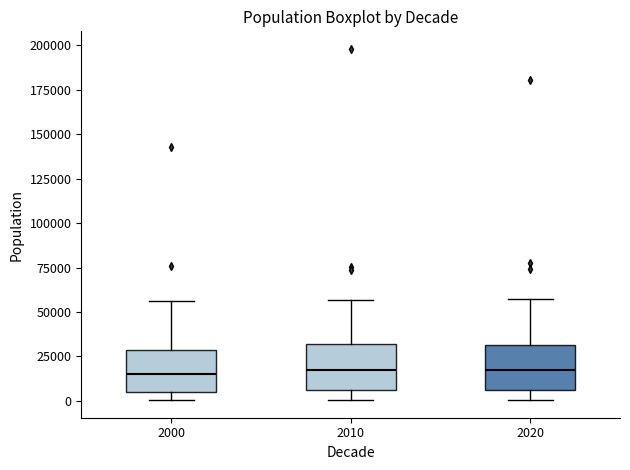

Reading left to right, transcribe this box plot: for each box, give where its median line is, the range the box spans, and where its two whiskers end, as read against the y-axis. The values are not printed on the chart, so give them approximately, as read against the axis.

2000: median 15000, box 5000 to 30000, whiskers 0 to 55000
2010: median 15000, box 5000 to 30000, whiskers 0 to 55000
2020: median 15000, box 5000 to 30000, whiskers 0 to 55000